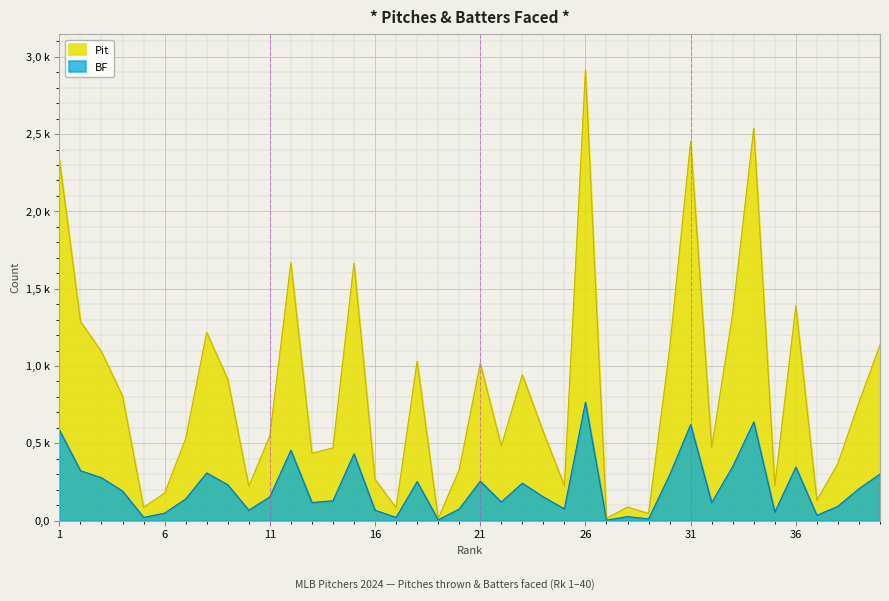

Which category has the highest value in the Pit series?

26